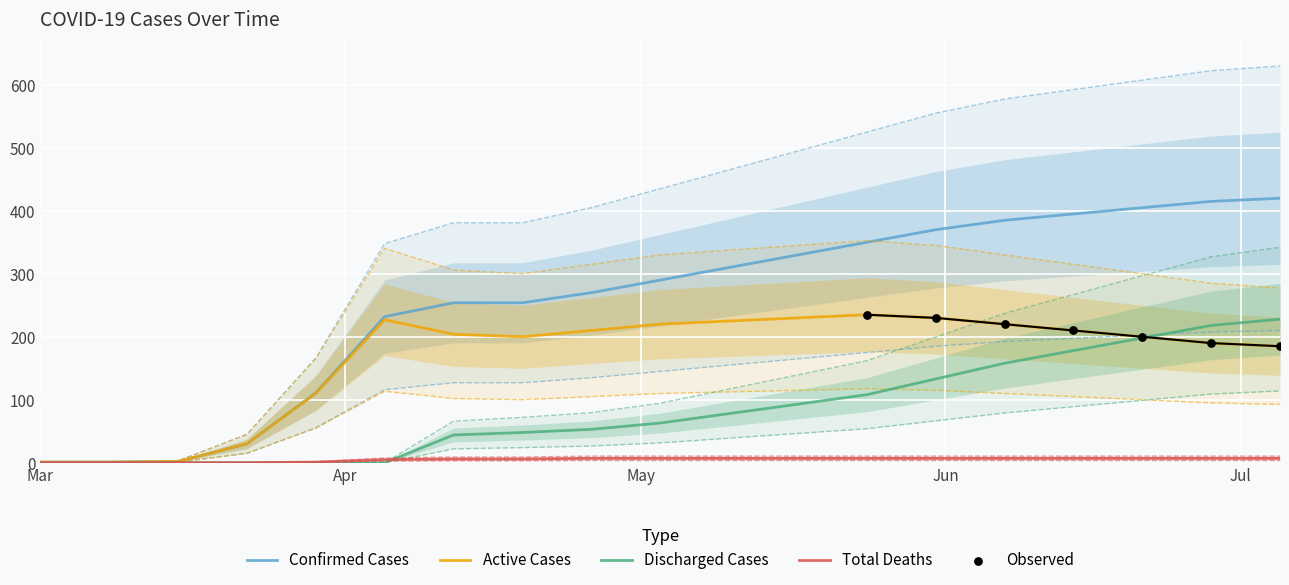

Which series has the widest spread of Y values?

confirmed_cases